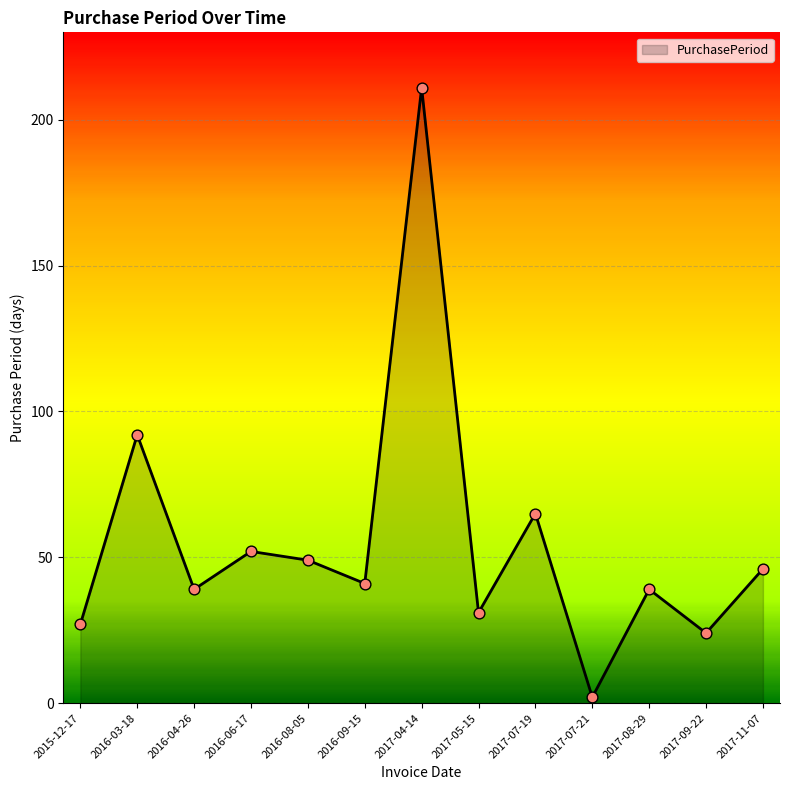

Approximately how many times larger is the value at 2017-07-21 compared to 2017-05-15?

0.1